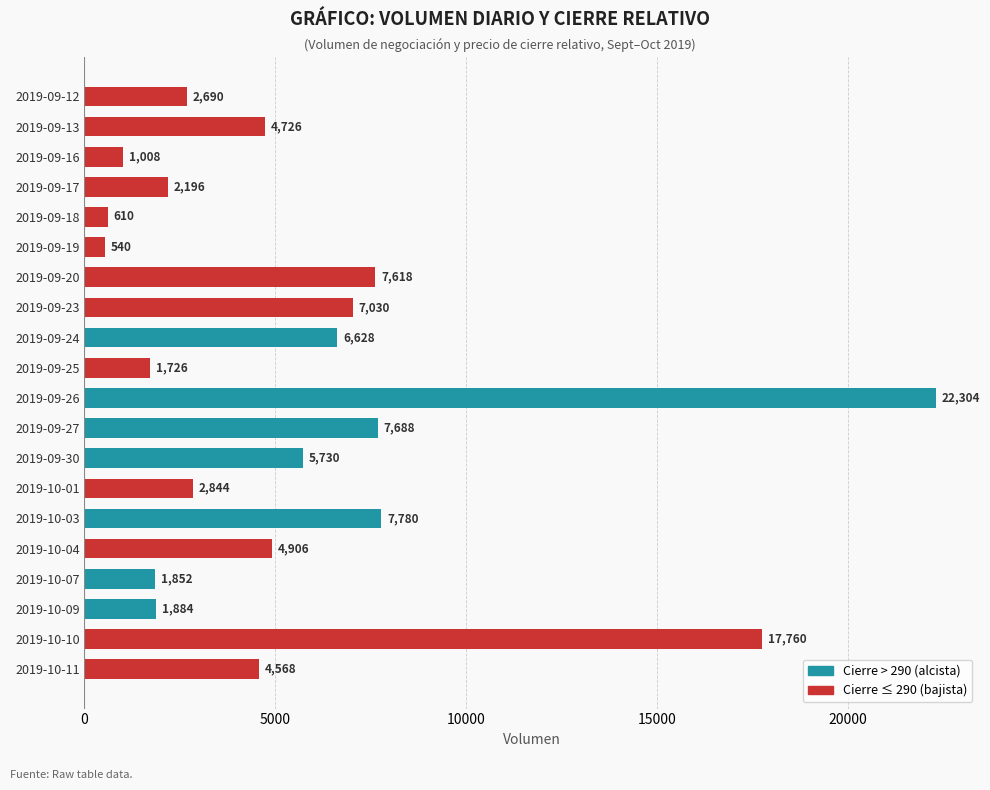

List the labels in order of value, smallest first.

2019-09-19, 2019-09-18, 2019-09-16, 2019-09-25, 2019-10-07, 2019-10-09, 2019-09-17, 2019-09-12, 2019-10-01, 2019-10-11, 2019-09-13, 2019-10-04, 2019-09-30, 2019-09-24, 2019-09-23, 2019-09-20, 2019-09-27, 2019-10-03, 2019-10-10, 2019-09-26